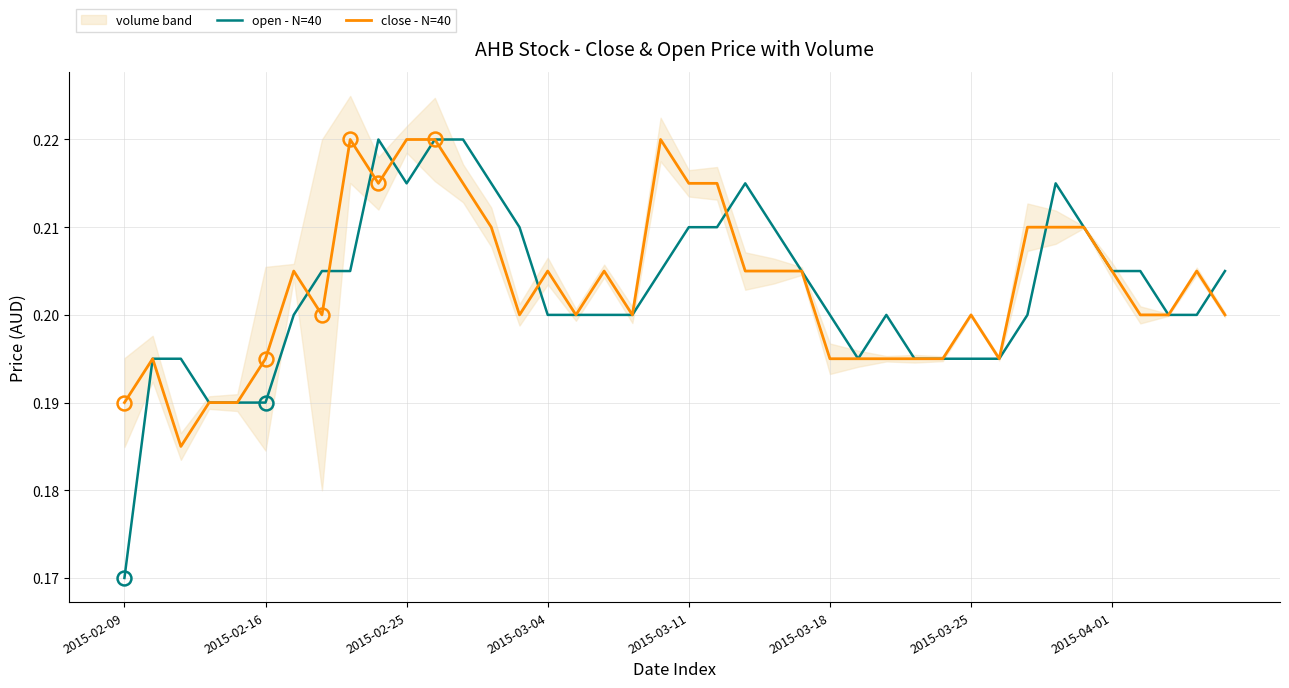

Where is open - N=40 nearest to the value 0?

2015-02-09